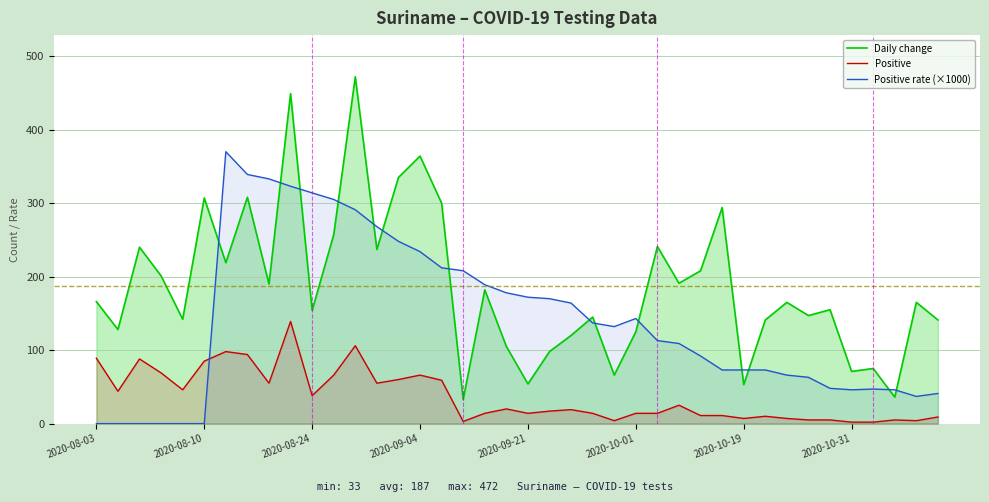

True or false: Daily change and Positive cross at least once.

False